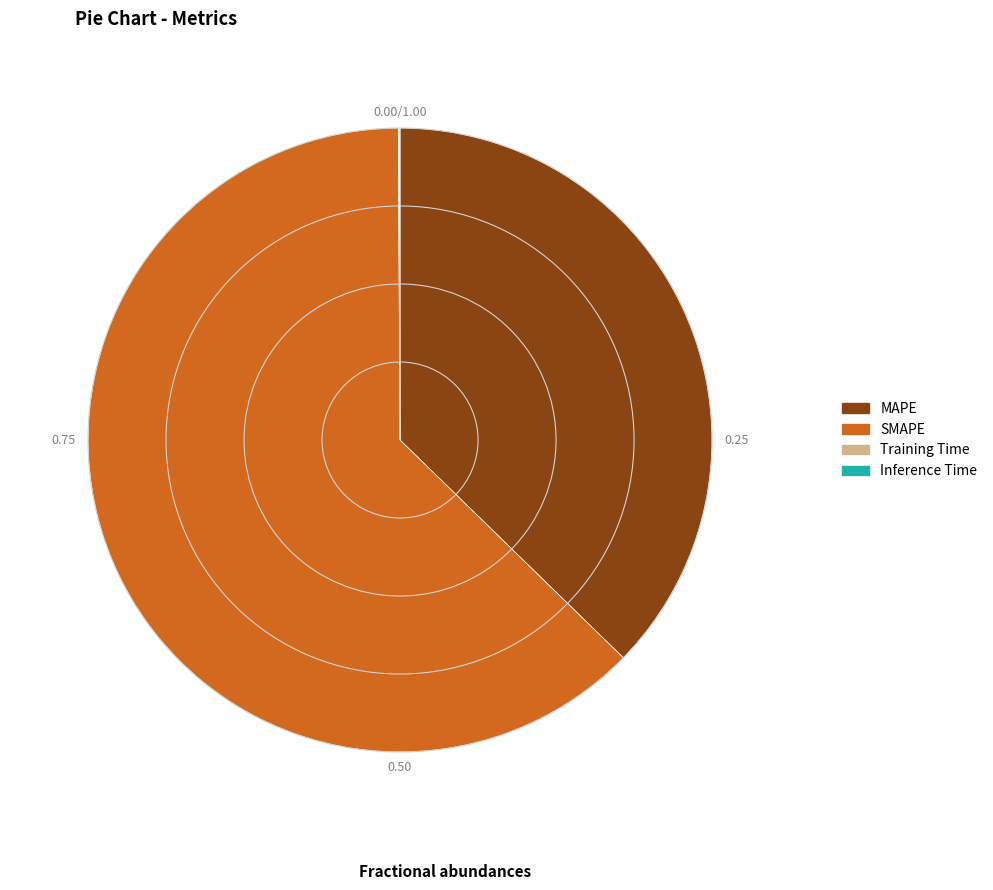

What is the largest slice in the pie chart?

SMAPE